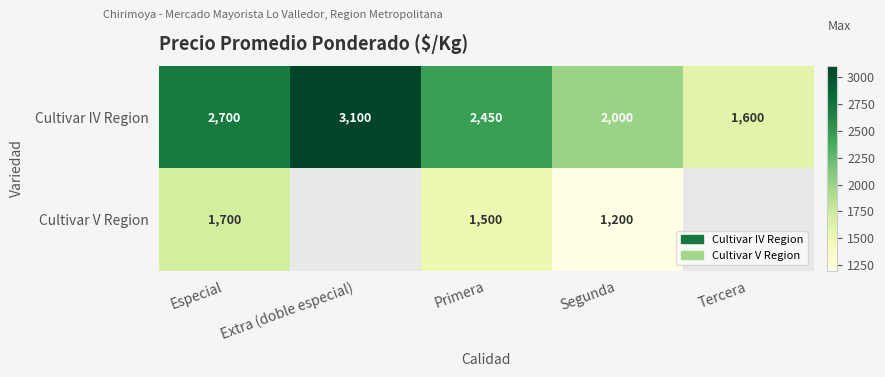

Where does the Cultivar IV Region series first go above 2450?

Especial